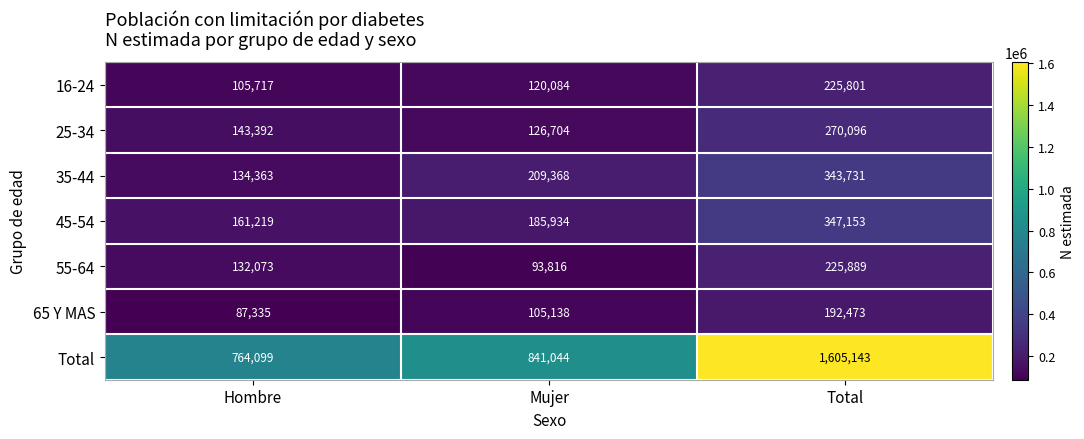

What is the spread (max minus min) of values at Total?

1412670